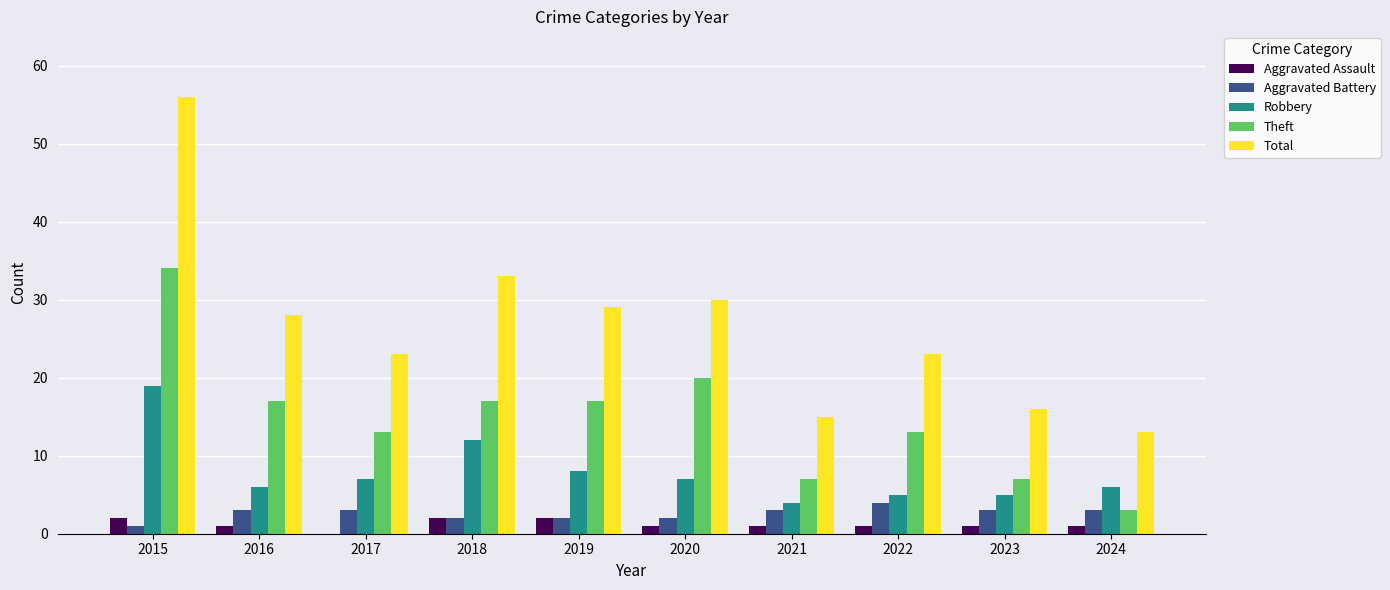

Is it true that Robbery equals 10 at 2024?

False